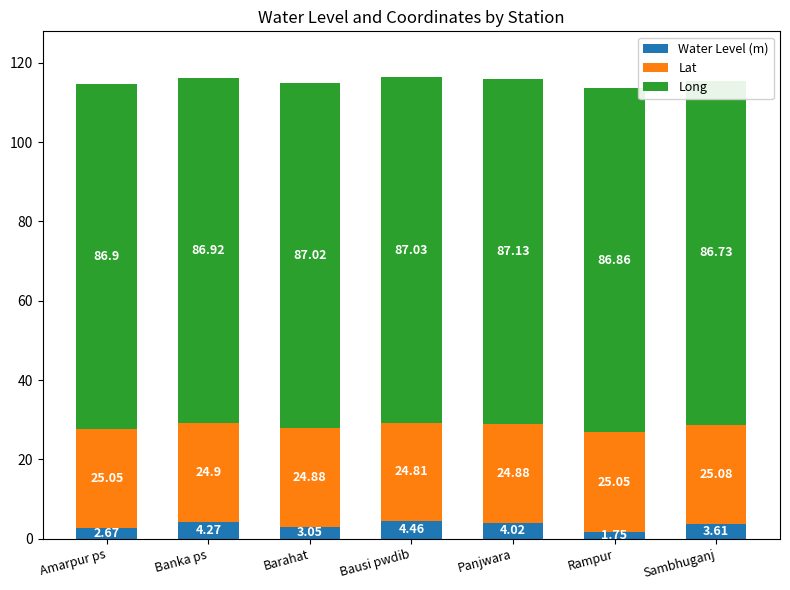

Reading right to left, what are all the values shown in this chart?

Water Level (m): Sambhuganj=3.6	Rampur=1.8	Panjwara=4.0	Bausi pwdib=4.5	Barahat=3.0	Banka ps=4.3	Amarpur ps=2.7
Lat: Sambhuganj=25.1	Rampur=25.0	Panjwara=24.9	Bausi pwdib=24.8	Barahat=24.9	Banka ps=24.9	Amarpur ps=25.0
Long: Sambhuganj=86.7	Rampur=86.9	Panjwara=87.1	Bausi pwdib=87.0	Barahat=87.0	Banka ps=86.9	Amarpur ps=86.9